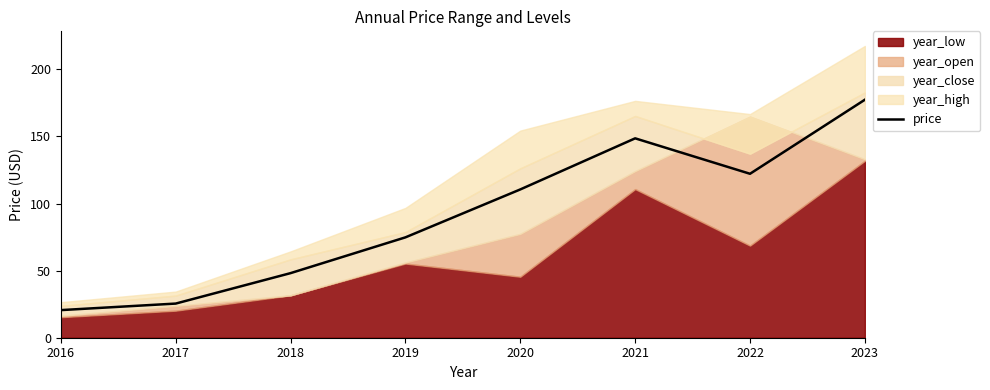

True or false: the data has more than 0 interior local peaks.

True